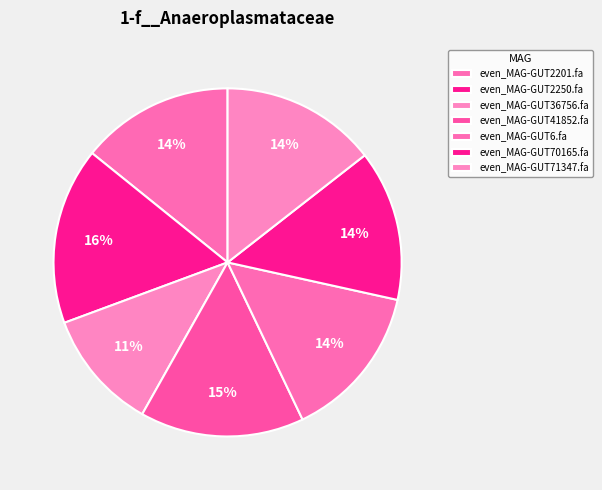

Which category has the smallest portion of the pie?

even_MAG-GUT36756.fa